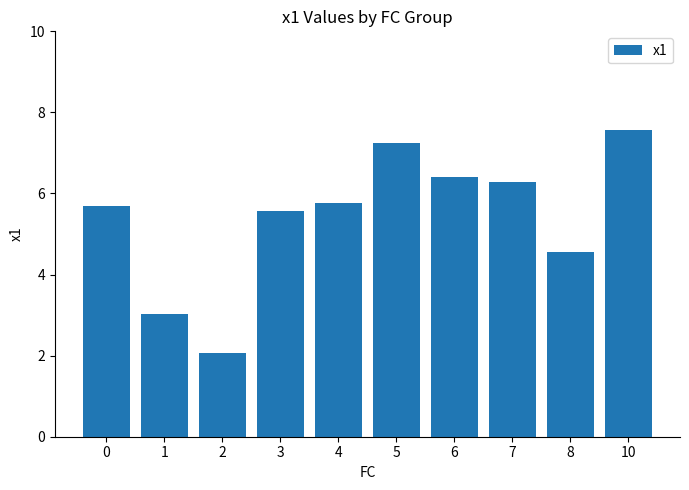

Reading right to left, list all the values displayed in this chart.

10=7.6	8=4.6	7=6.3	6=6.4	5=7.3	4=5.8	3=5.6	2=2.1	1=3.0	0=5.7